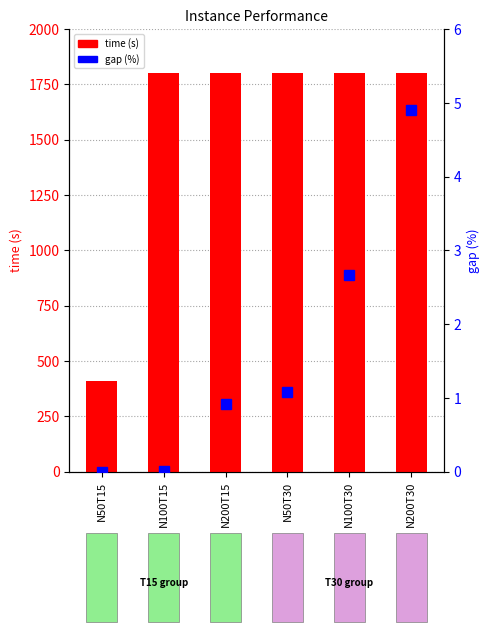

Which series has the largest total across all categories?

time (s)